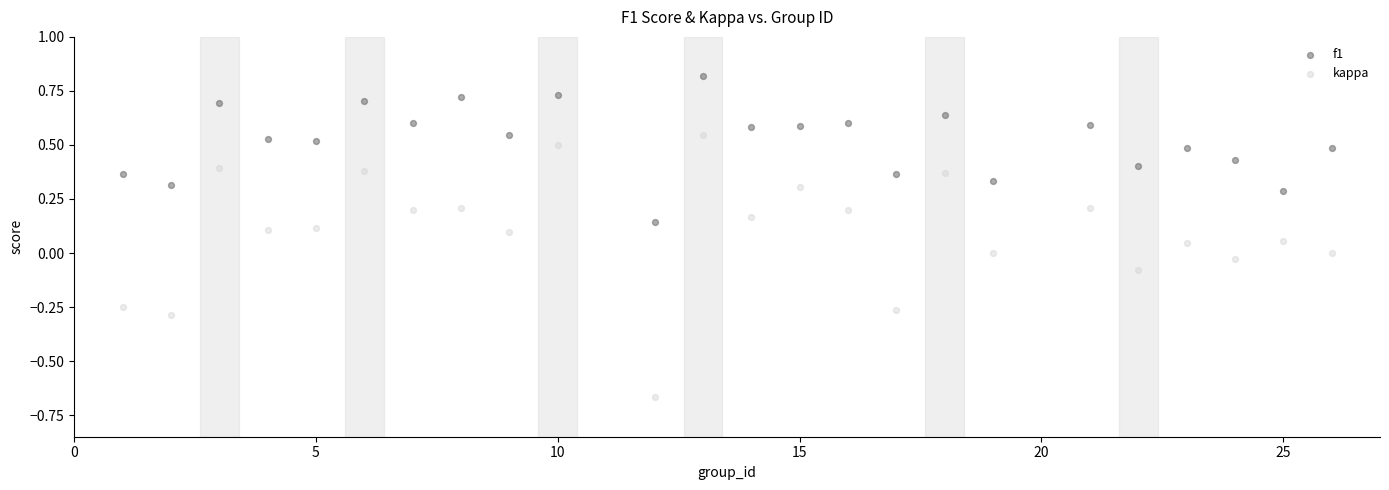

Which series has the largest Y range (max minus min)?

kappa